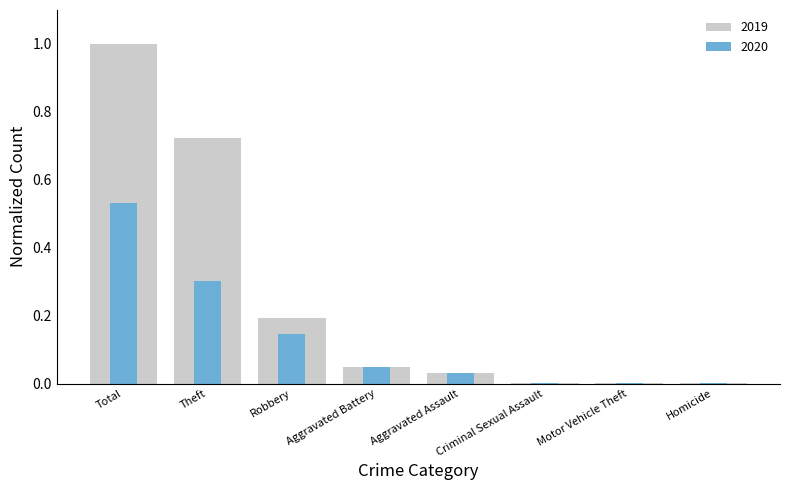

What is the difference between the second highest and second lowest values in the 2019 series?

0.7